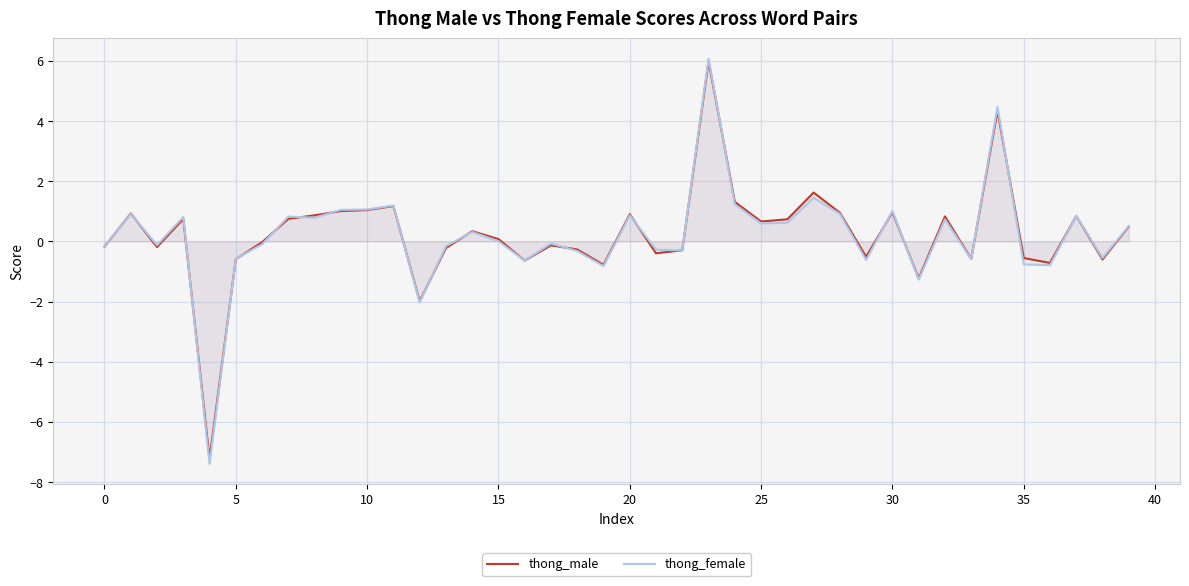

What is the difference between the highest and lowest values at 30?

0.1